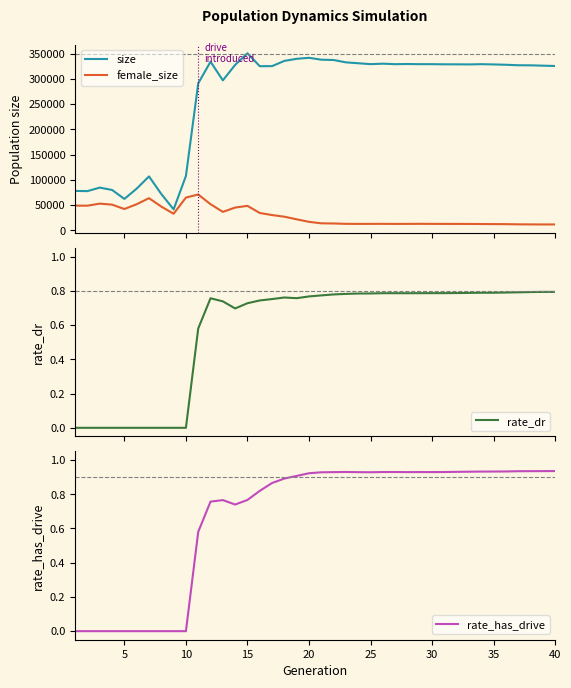

List the series in order of their peak value, highest first.

size, female_size, rate_has_drive, rate_dr